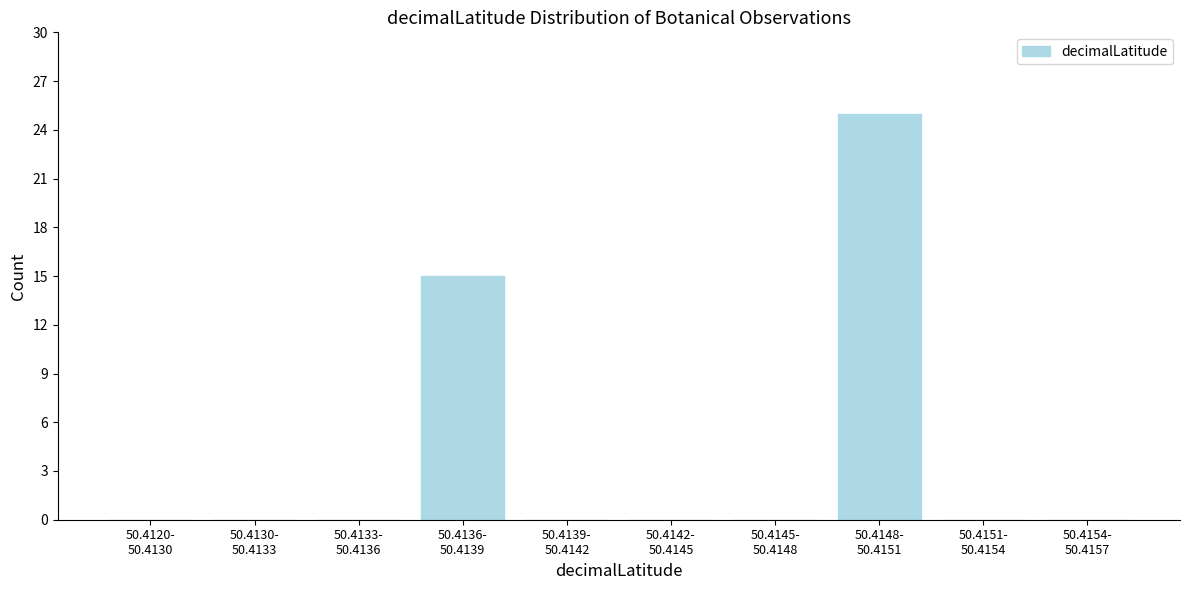

What is the sum of all values?

40